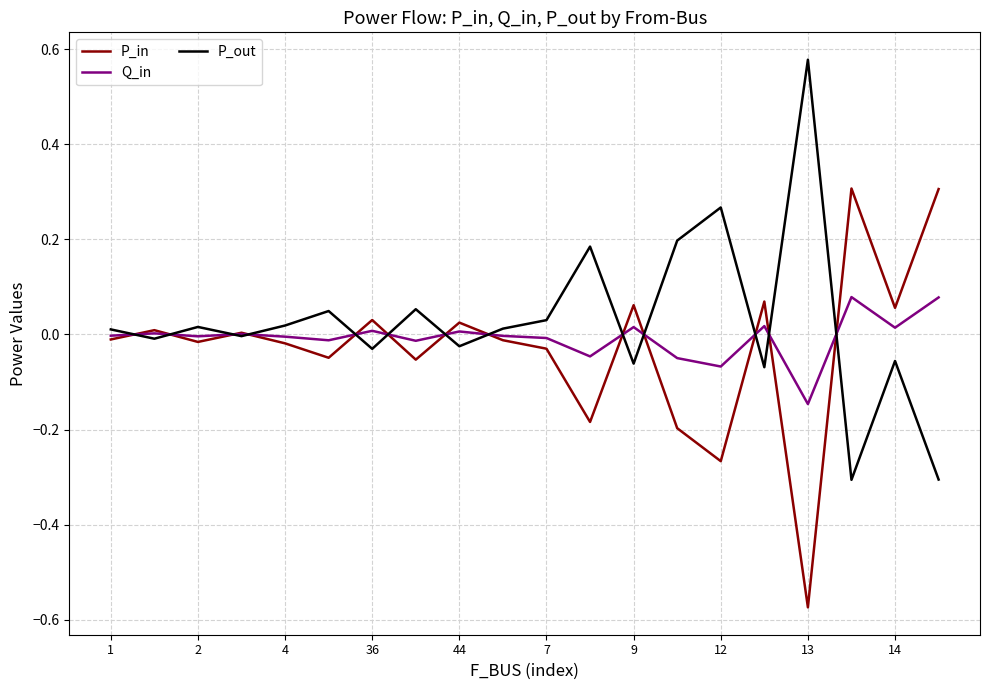

List the series in order of their peak value, highest first.

P_out, P_in, Q_in